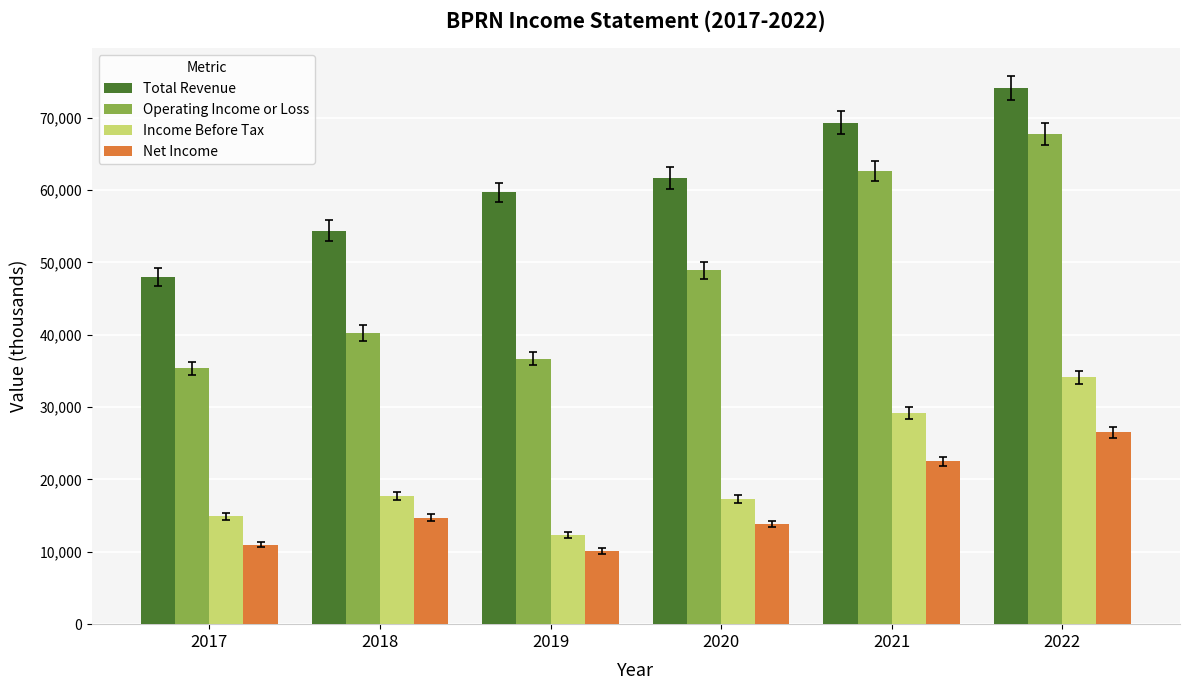

What are all the series names shown in the legend?

Total Revenue, Operating Income or Loss, Income Before Tax, Net Income